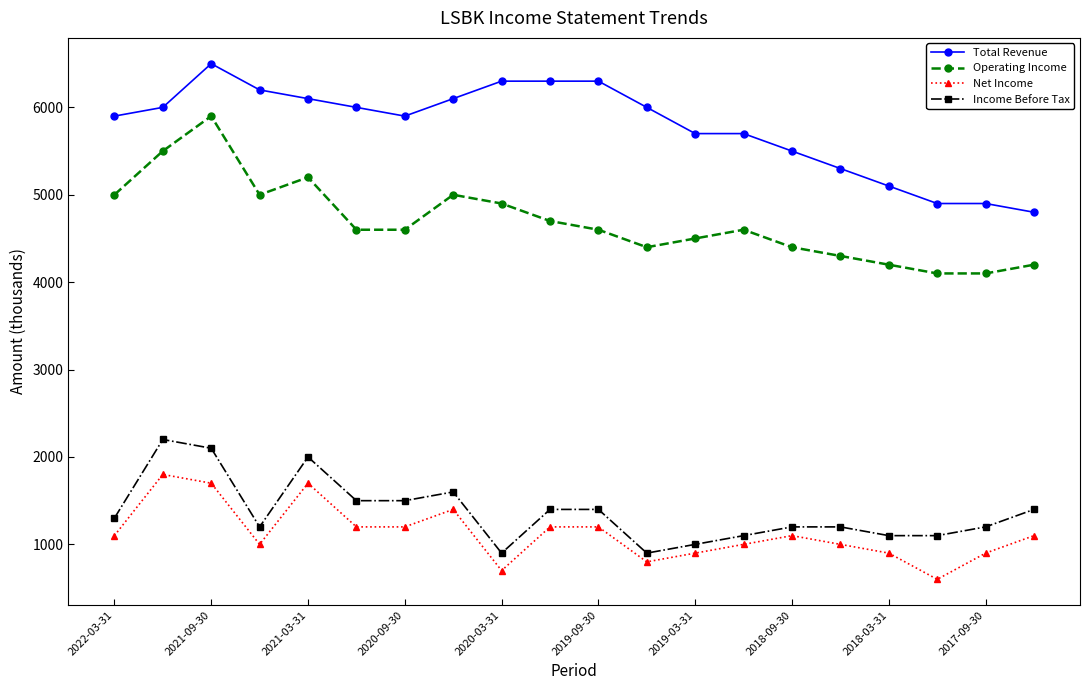

True or false: Total Revenue and Income Before Tax cross at least once.

False